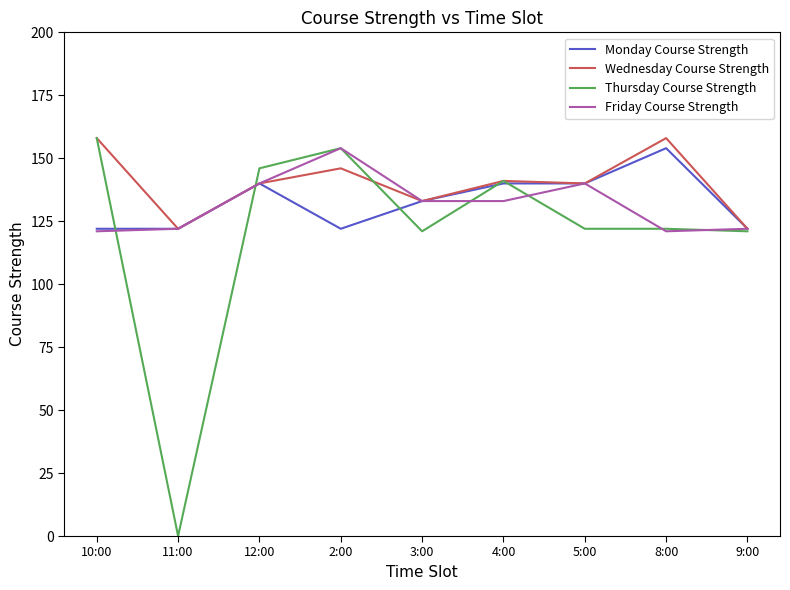

Reading left to right, list all the values displayed in this chart.

Monday Course Strength: 122	122	140	122	133	140	140	154	122
Wednesday Course Strength: 158	122	140	146	133	141	140	158	122
Thursday Course Strength: 158	0	146	154	121	141	122	122	121
Friday Course Strength: 121	122	140	154	133	133	140	121	122